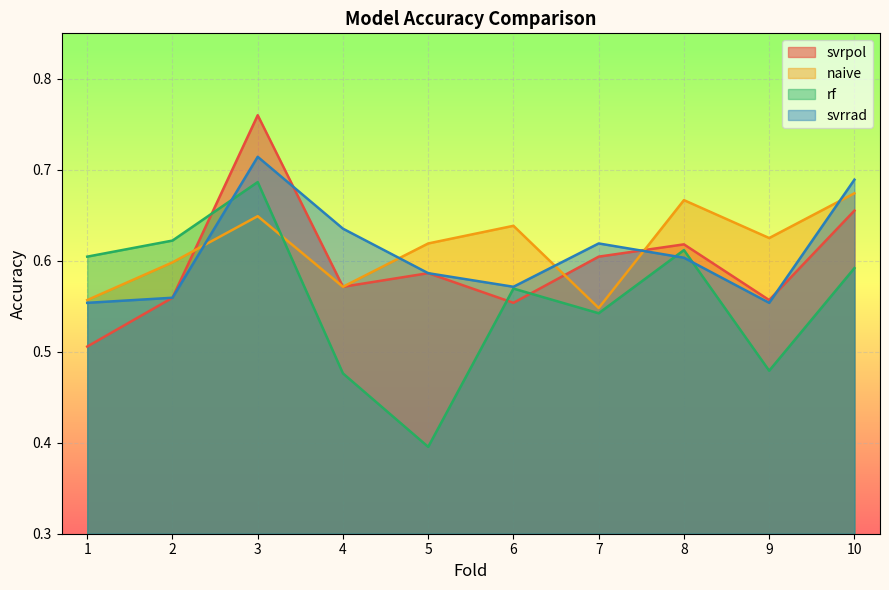

Read the naive value at 7.

0.5